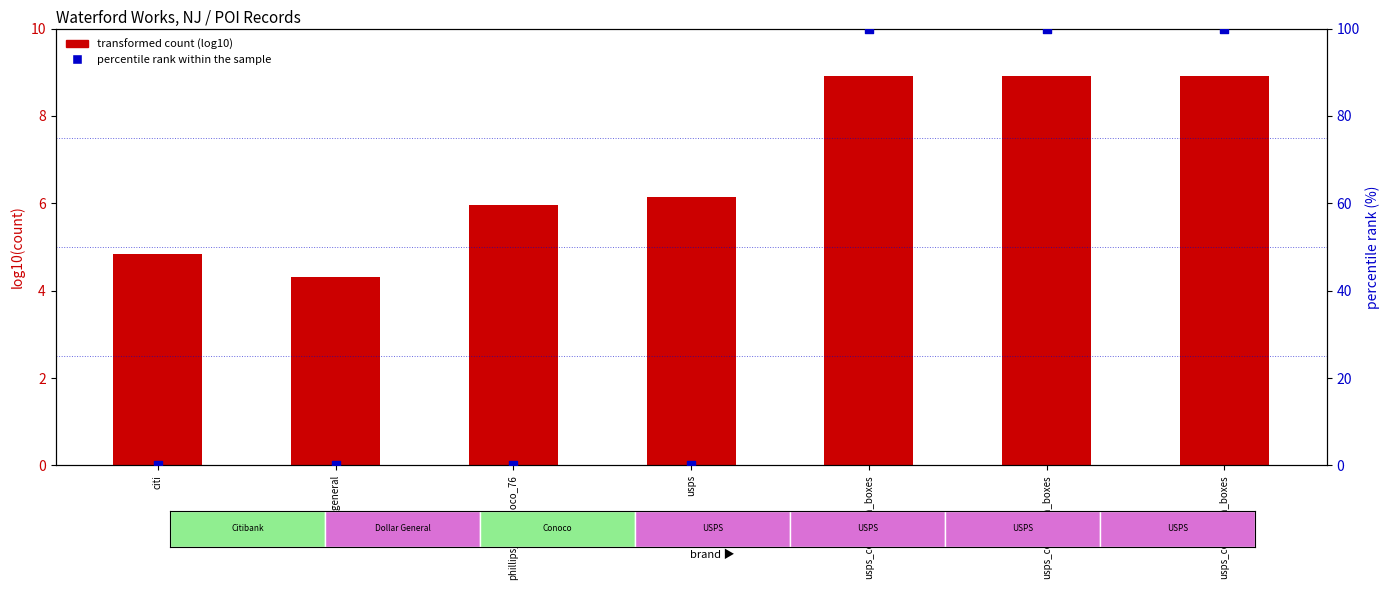

Which series has the largest Y range (max minus min)?

percentile rank within the sample